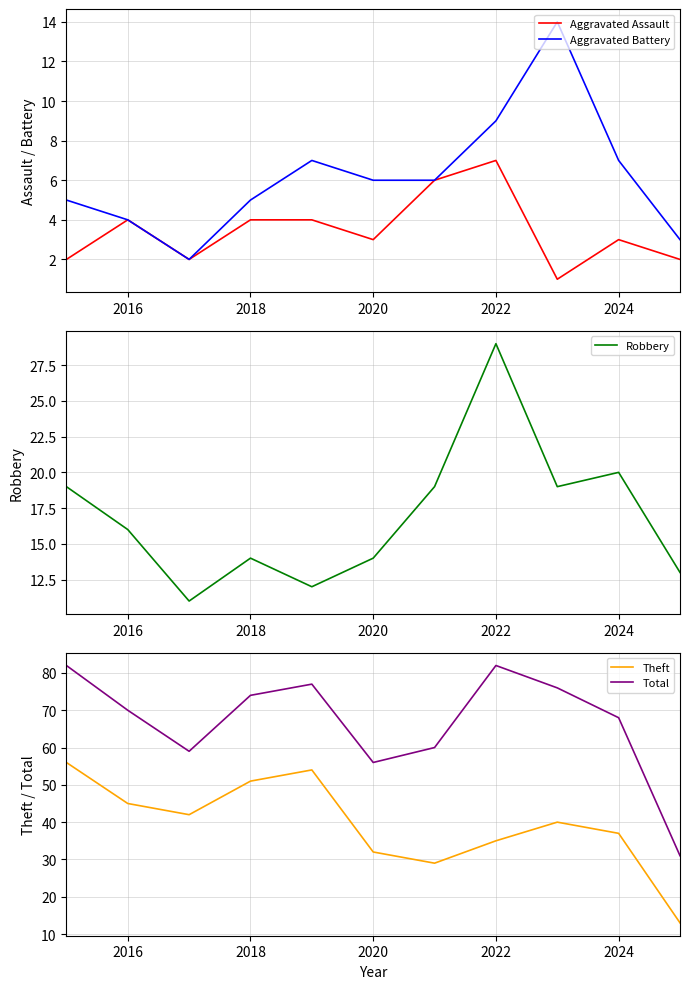

The value of Robbery at 2018 is 14. True or false?

True